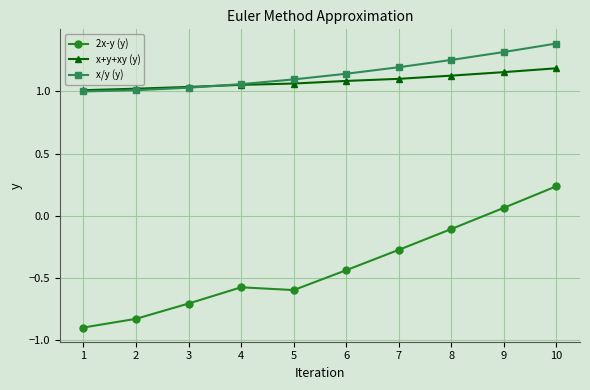

How many lines are shown in the chart?

3